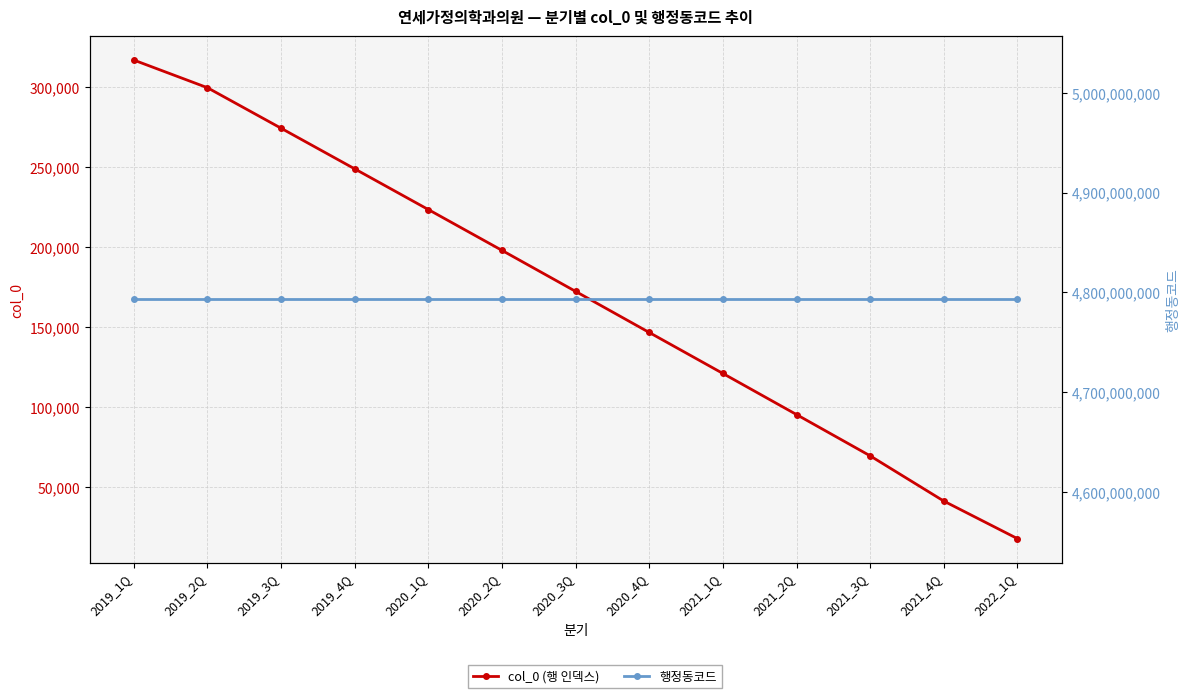

True or false: 행정동코드 has more than 1 interior local peaks.

False